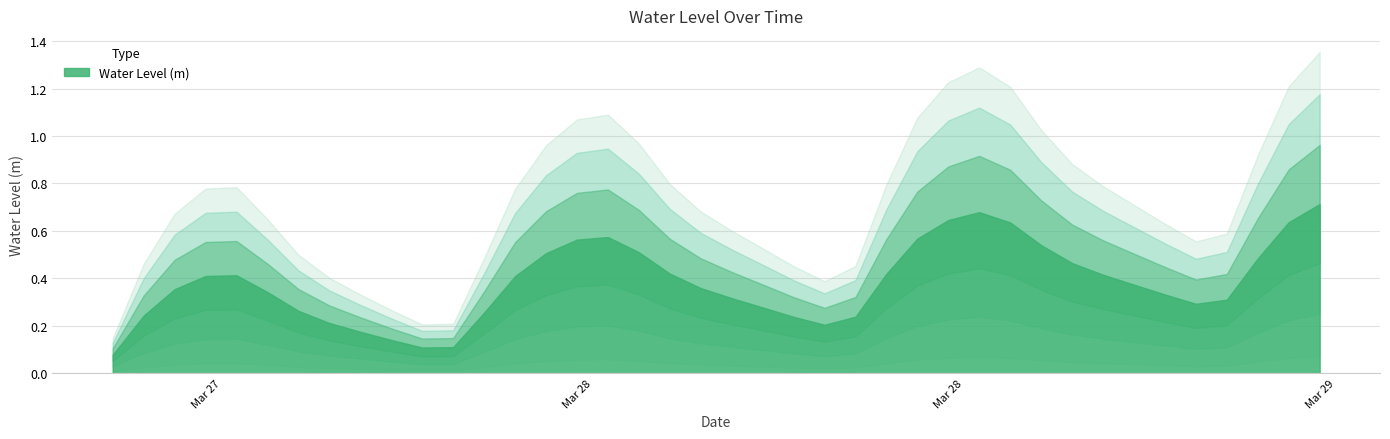

Between 2025-03-28 02:00:00 and 2025-03-29 02:00:00, which is larger?

2025-03-29 02:00:00